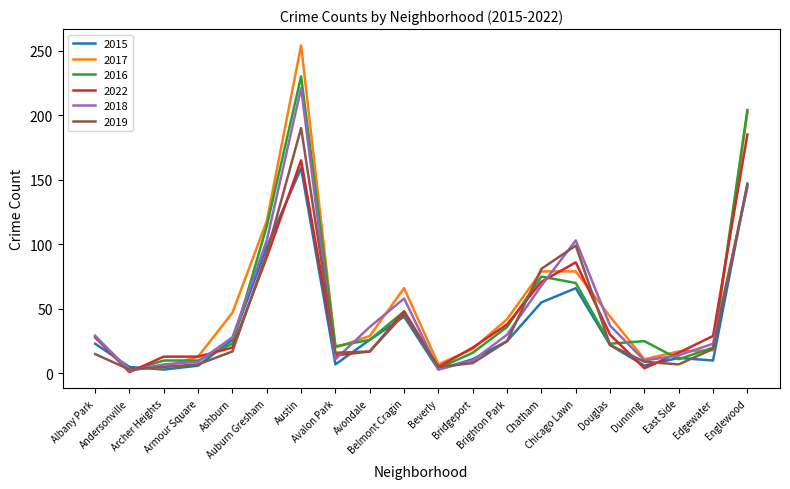

What is the difference between the highest and lowest values at Edgewater?

19